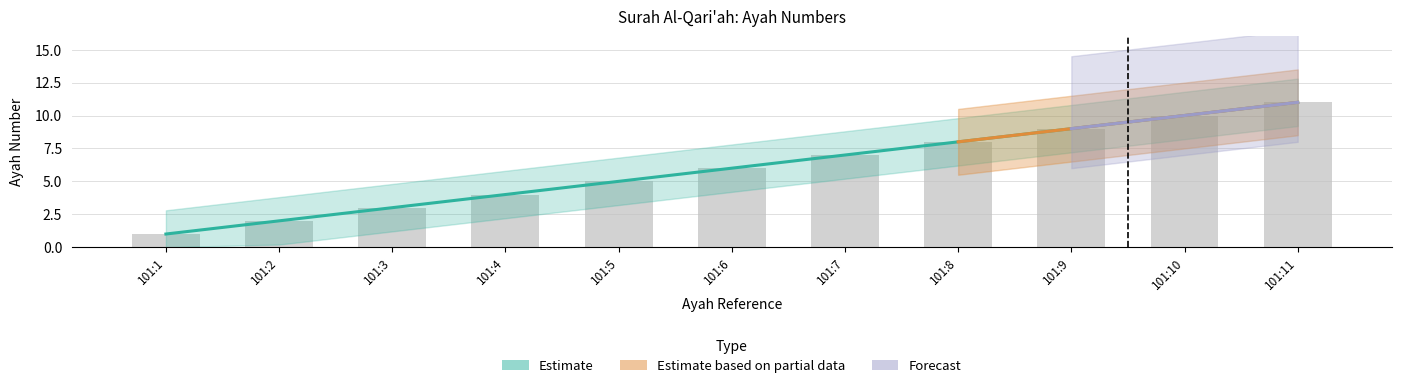

Which category has the highest value across all series?

101:11